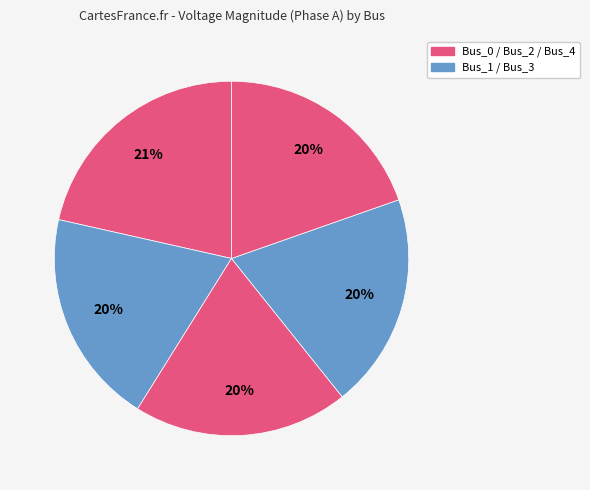

How many segments does this pie chart have?

5